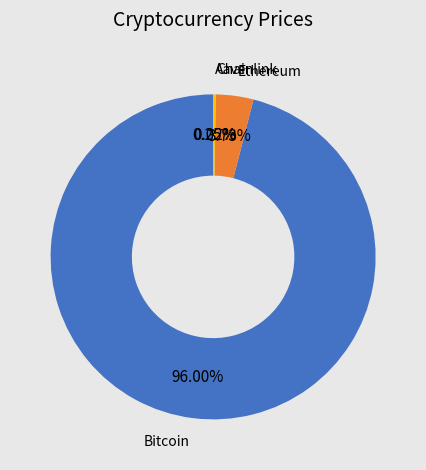

Is there any slice that represents more than half of the pie?

Yes